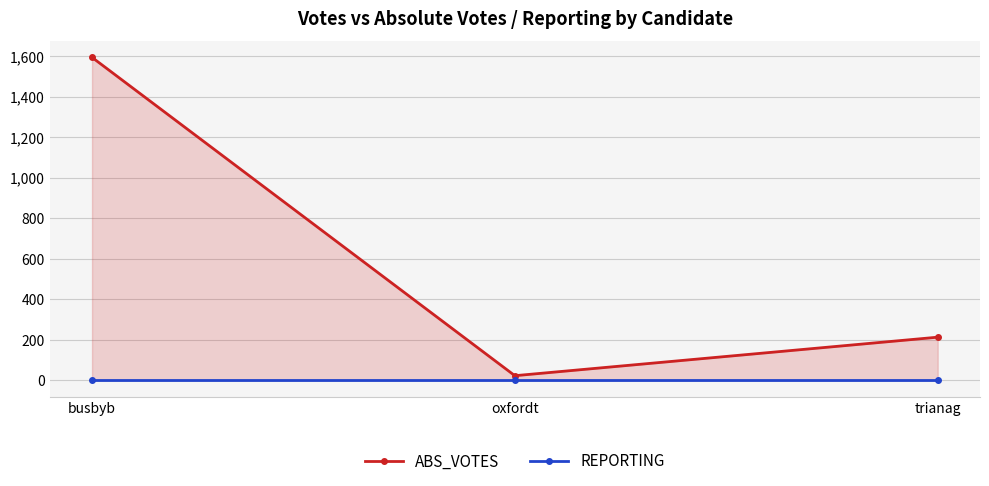

What is the highest value of the REPORTING series?

4